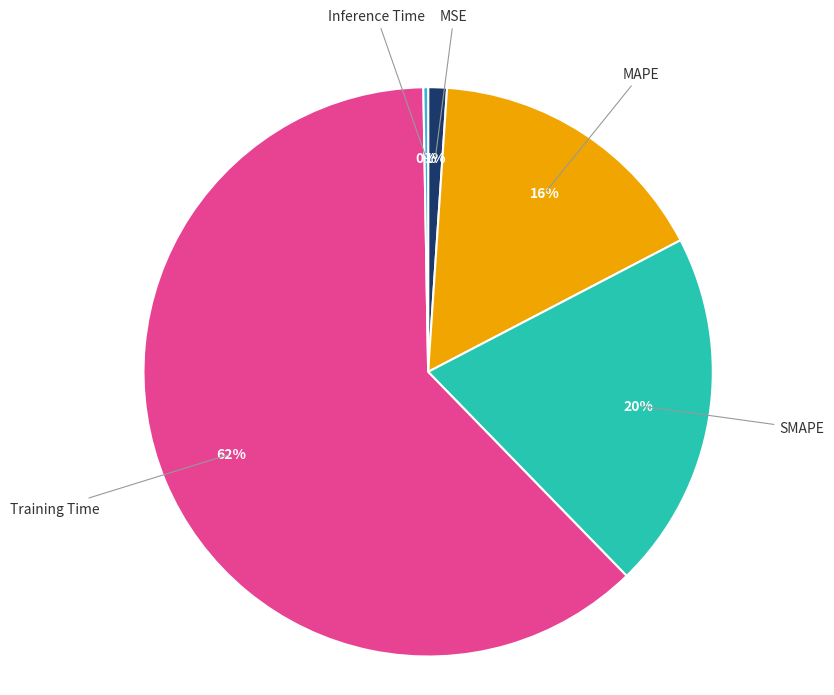

Does any single category account for the majority?

Yes